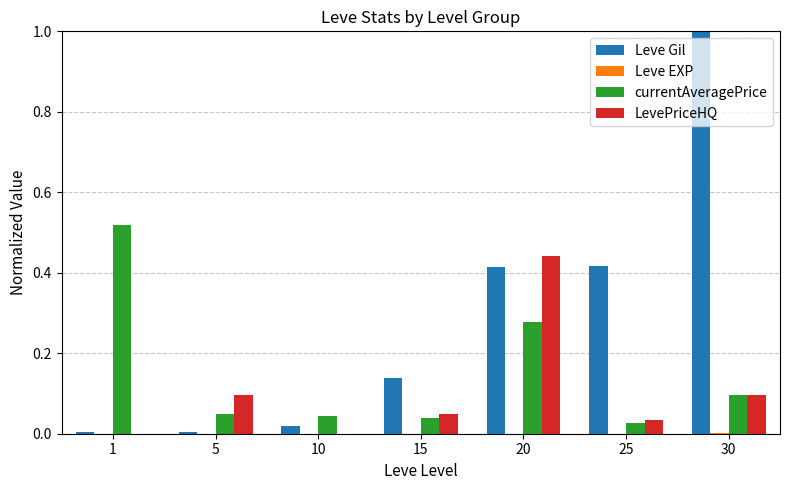

Between 1 and 30, which series saw the biggest shift?

Leve Gil